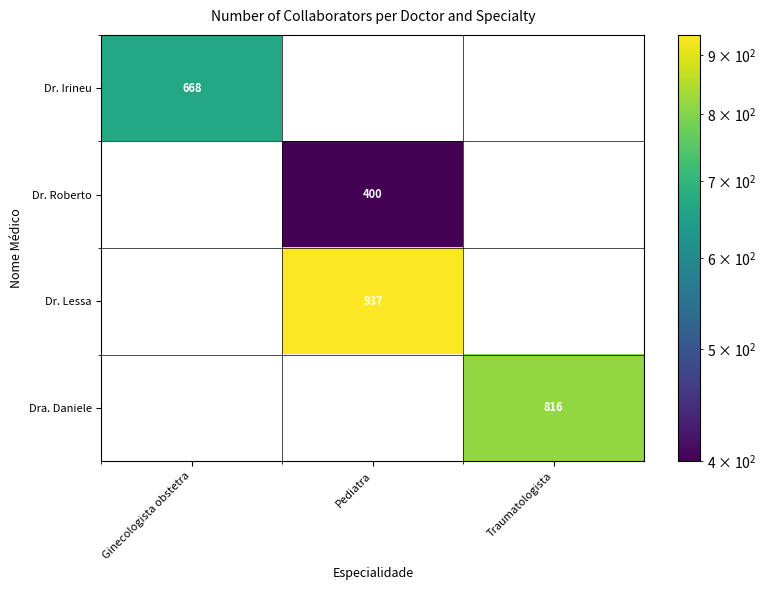

Is the value of Dr. Lessa at Pediatra greater than the value of Dr. Irineu at Ginecologista obstetra?

Yes